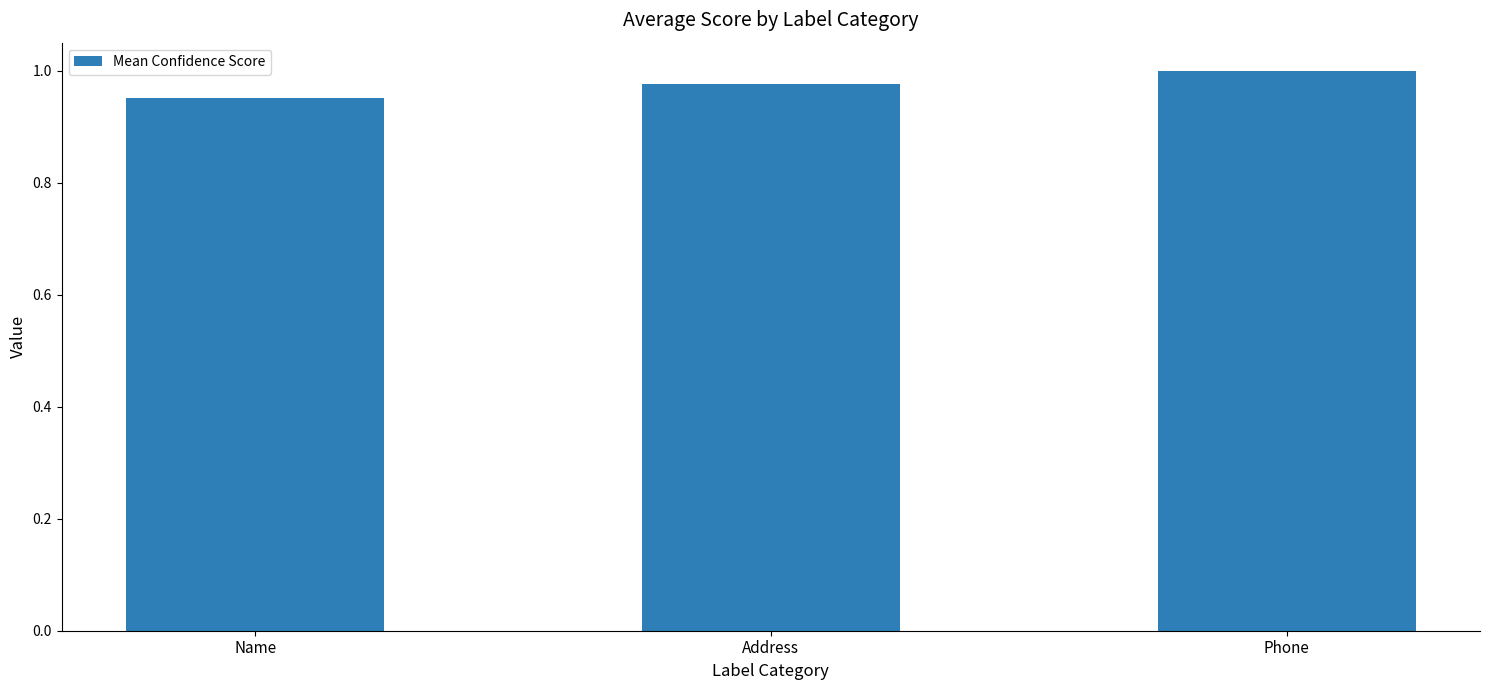

Between Name and Address, which is larger?

Address